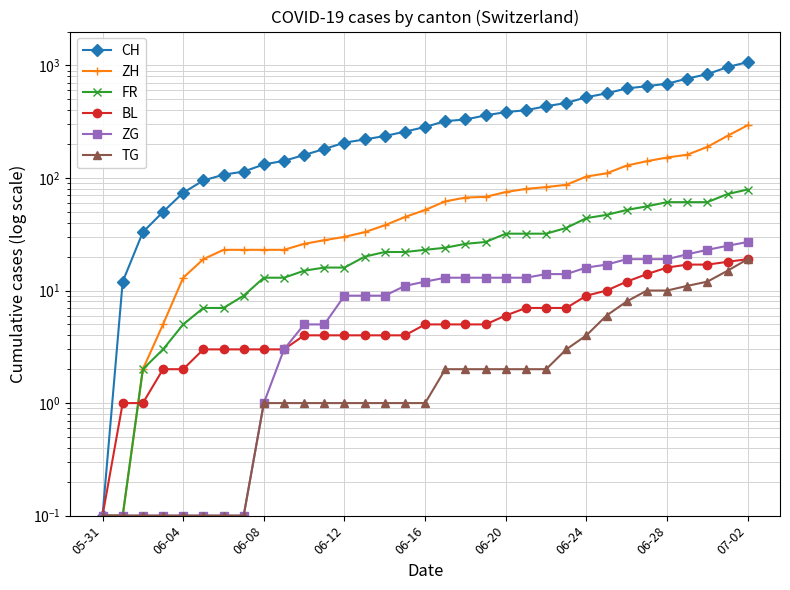

What is the sum of all ZH values?

2421.2